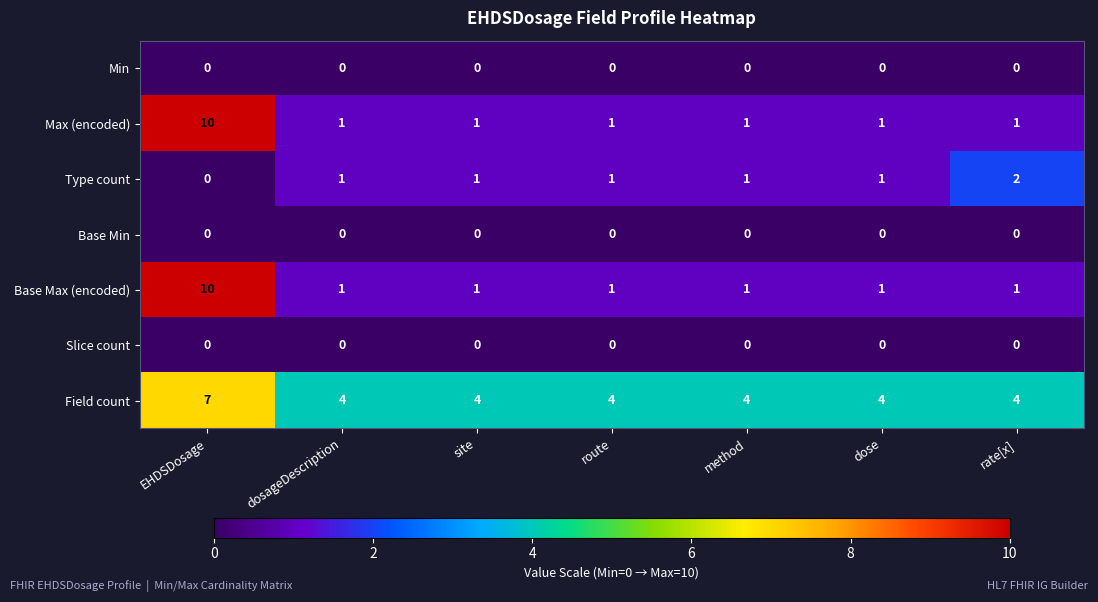

Is it true that Base Max (encoded) equals 0 at method?

False